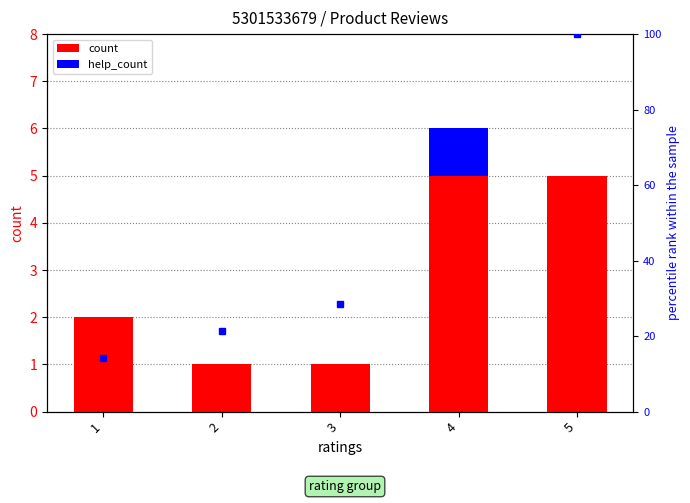

The count series shows 1 at 2. True or false?

True